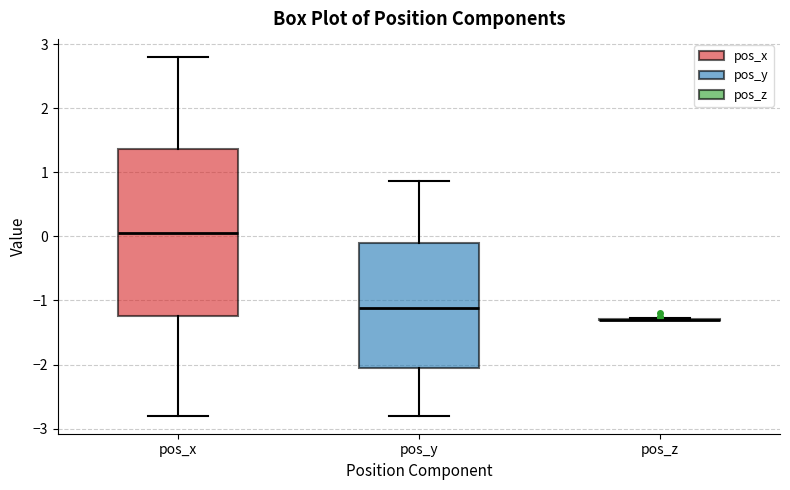

Which box is the tallest, from its lower edge to its upper edge?

pos_x